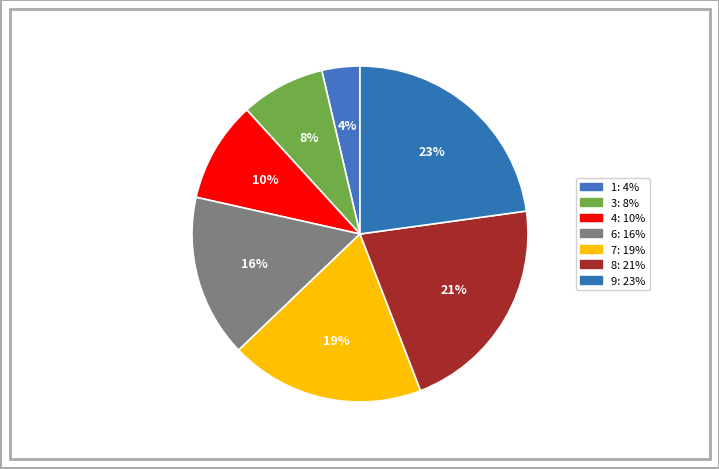

Is there a majority slice in this chart?

No